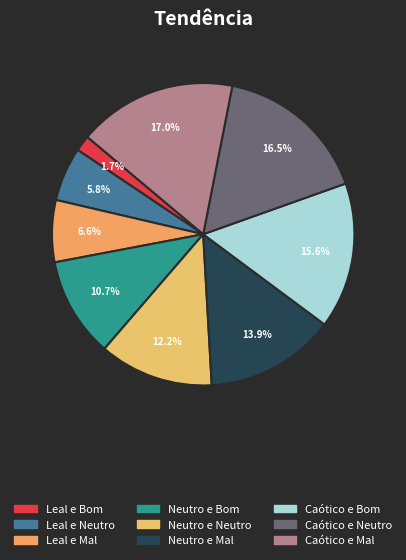

Is it true that Neutro e Mal is 14% of the pie?

True